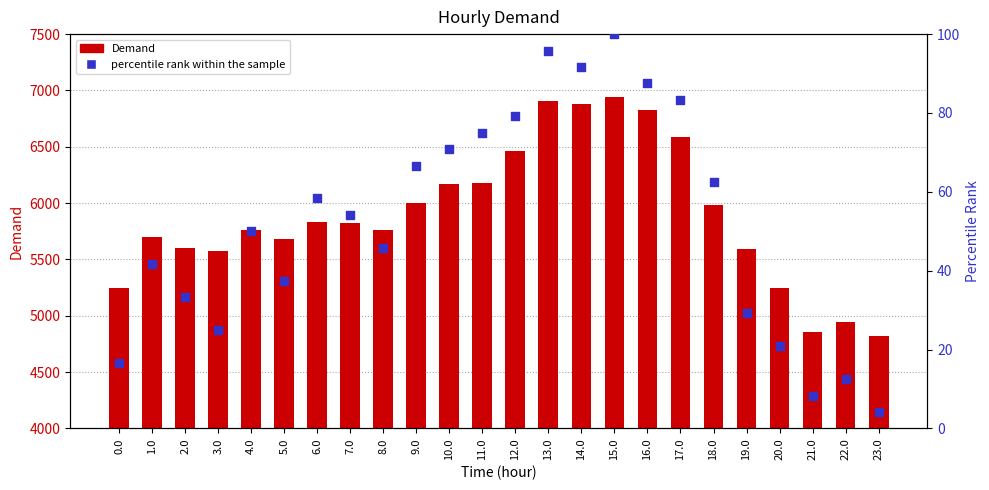

Which series has the largest total across all categories?

Demand